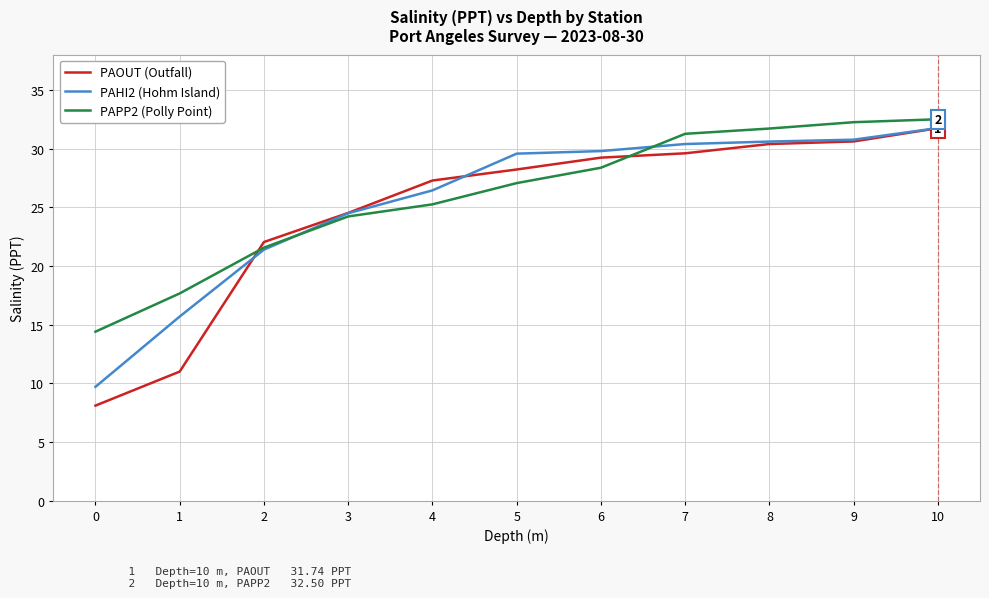

True or false: PAOUT (Outfall) has a value of 28.2 at 5.

True